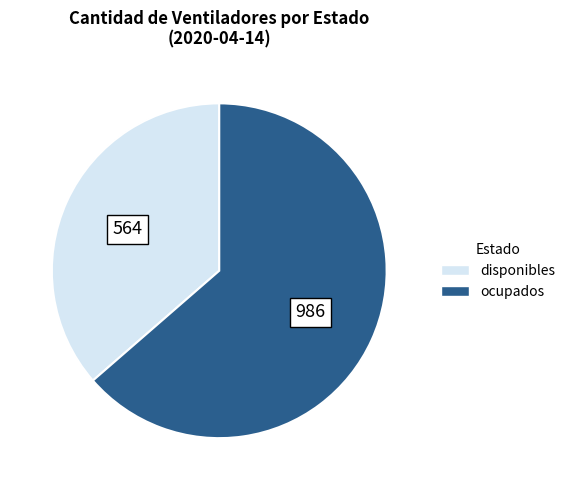

Which has a higher value, disponibles or ocupados?

ocupados